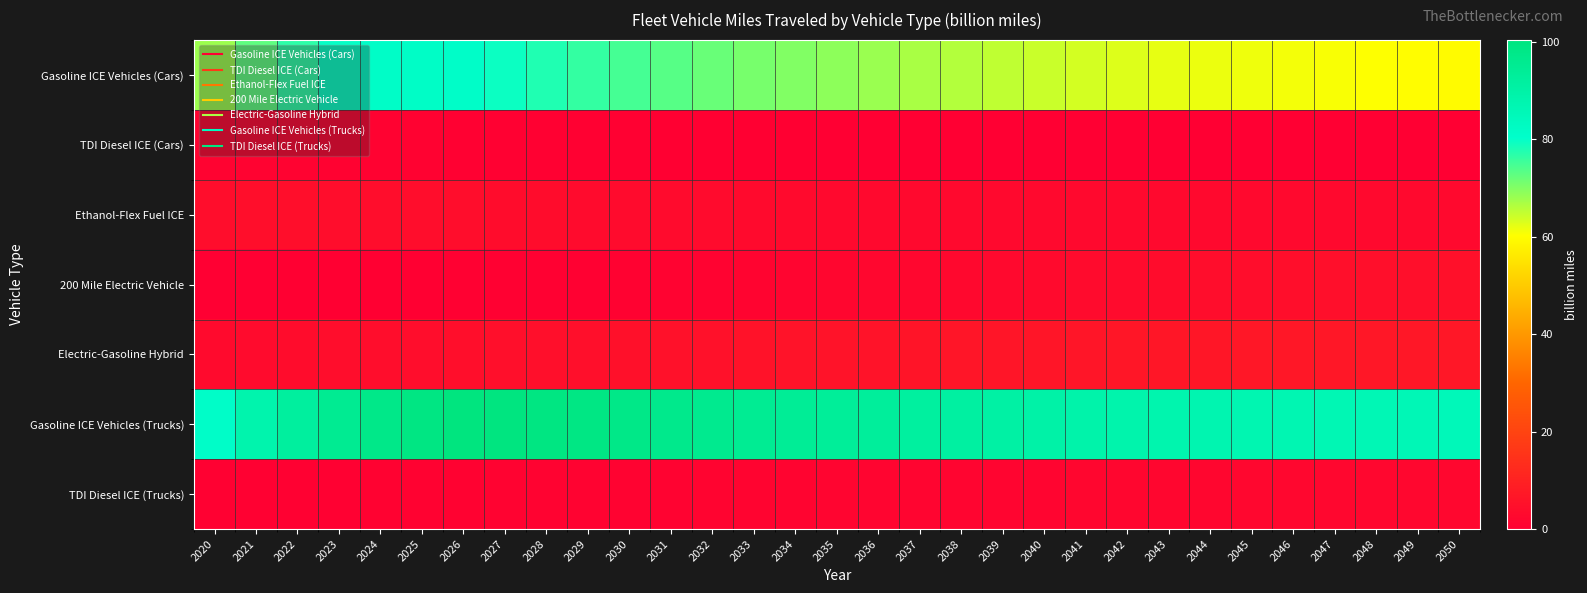

Which series has the largest range (max minus min)?

Gasoline ICE Vehicles (Cars)